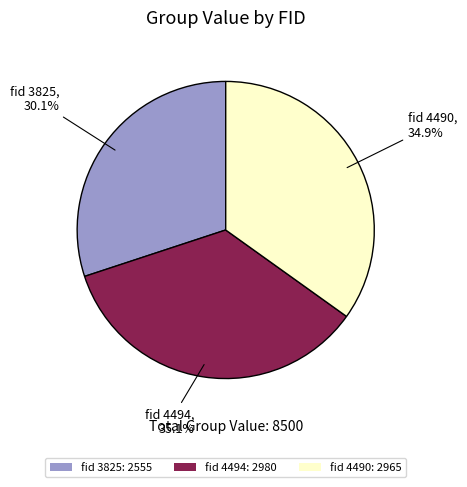

What is the total percentage of fid 4490: 2965 and fid 3825: 2555?

64.9%